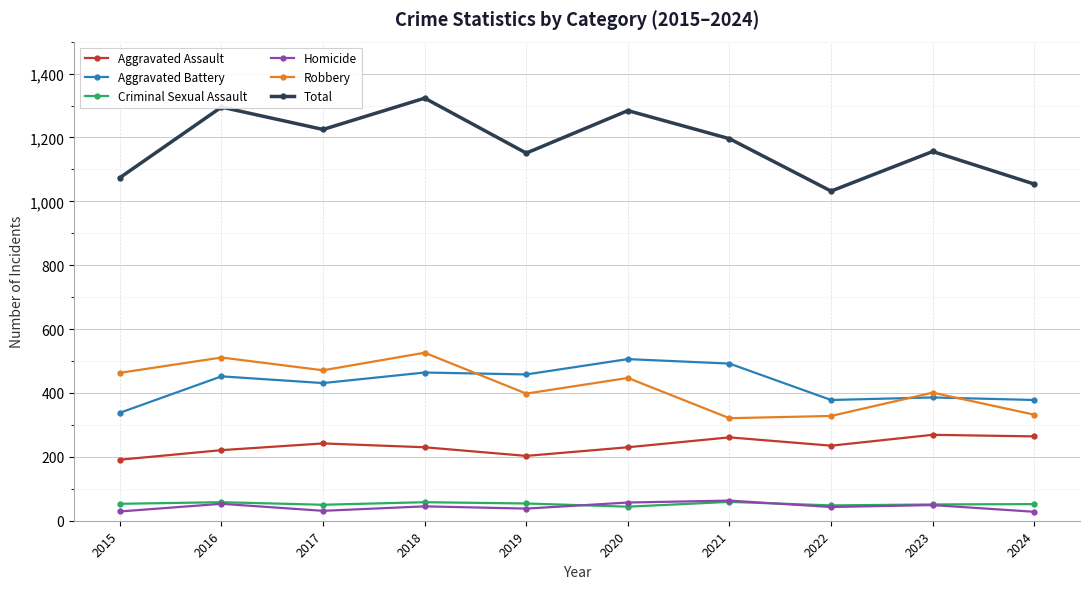

What is the greatest value displayed?

1323